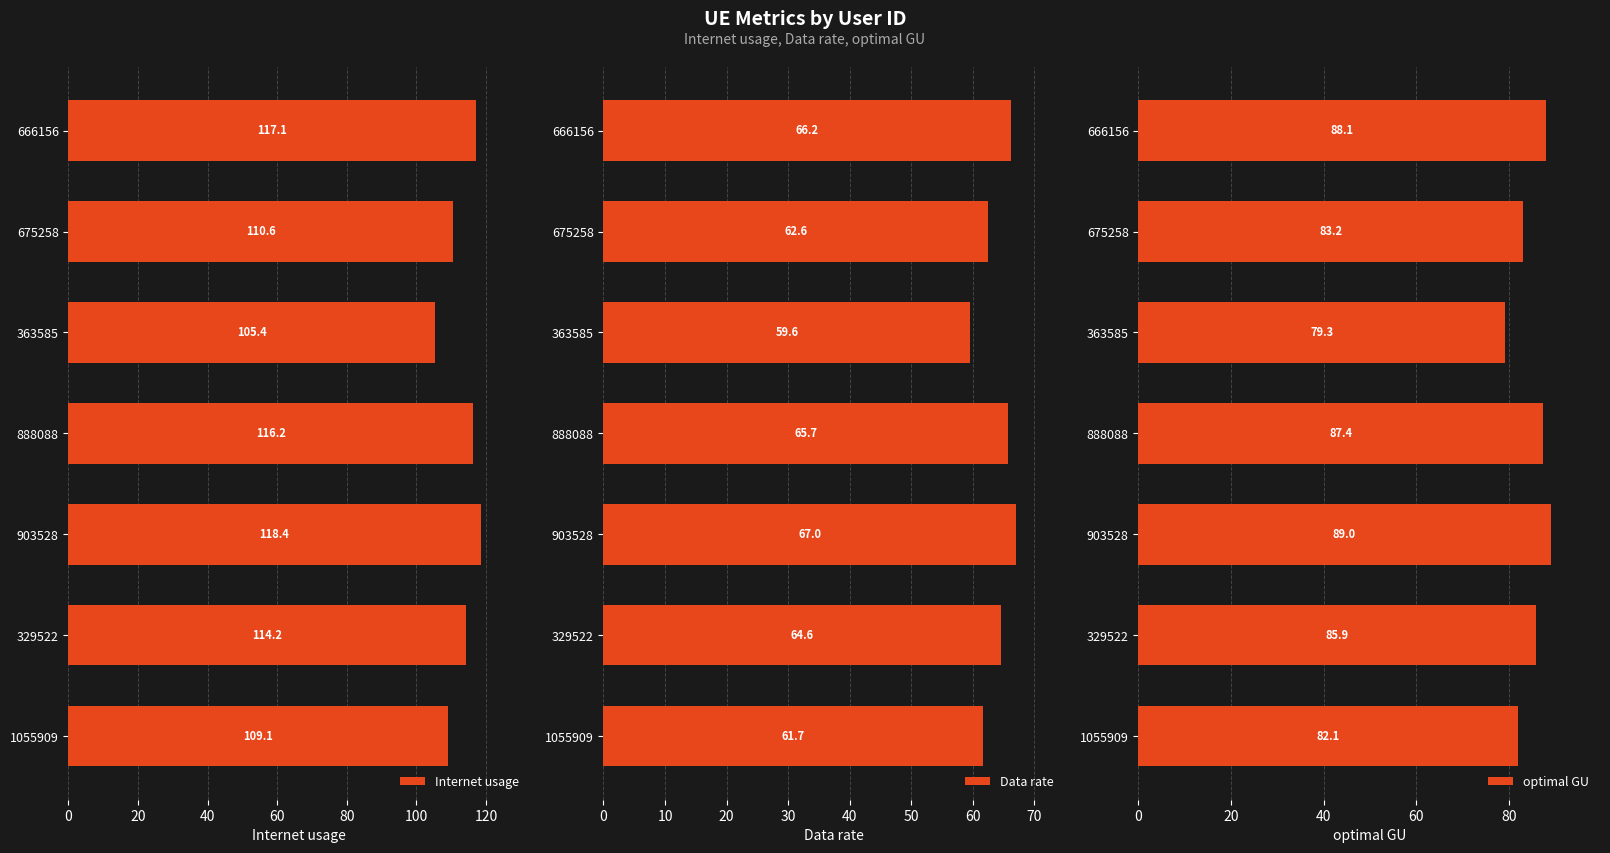

The Internet usage series shows 153.2 at 1055909. True or false?

False